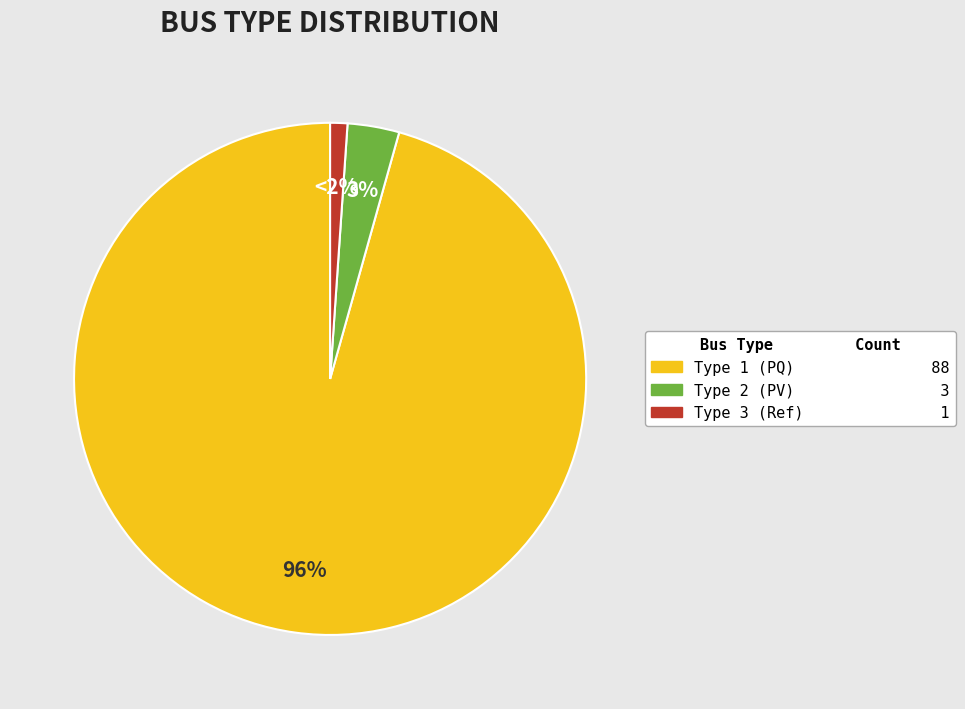

Is there a majority slice in this chart?

Yes